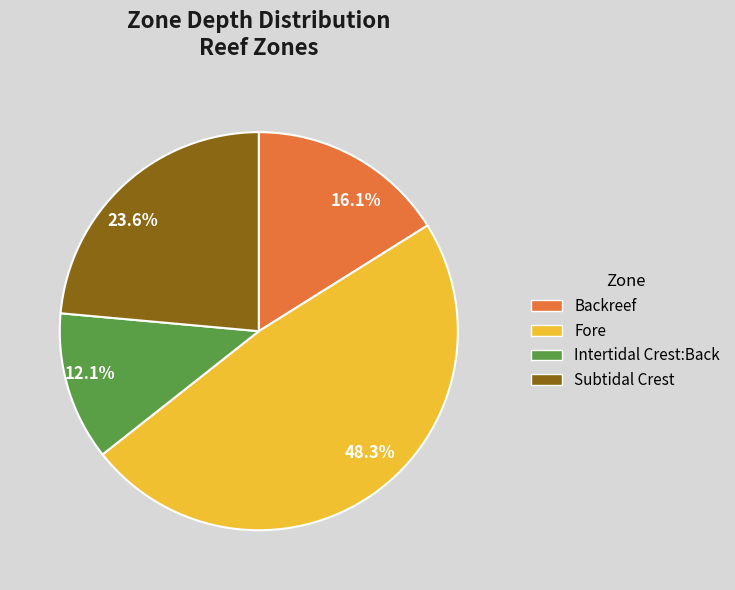

What is the total percentage of 12.1% and 48.3%?

60.3%